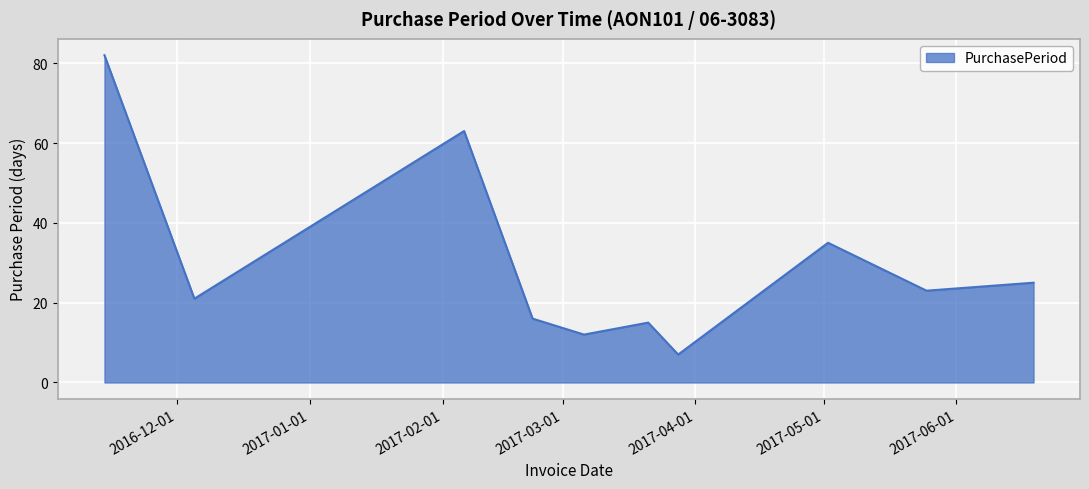

What is the smallest value displayed?

7